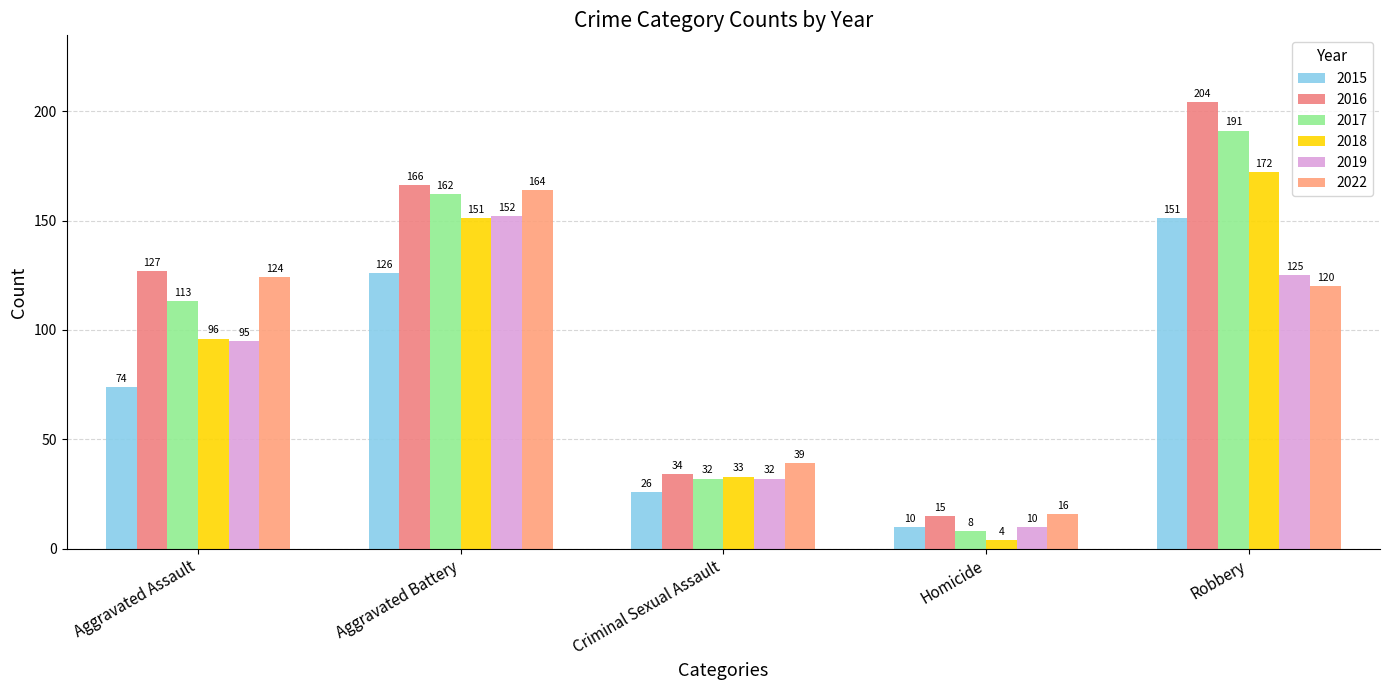

Is the value of 2017 at Homicide greater than the value of 2019 at Homicide?

No